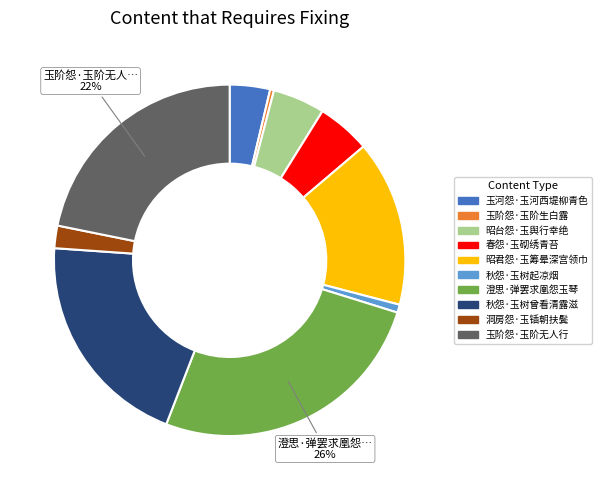

Between 澄思·弹罢求凰怨玉琴 and 春怨·玉砌绣青苔, which is larger?

澄思·弹罢求凰怨玉琴